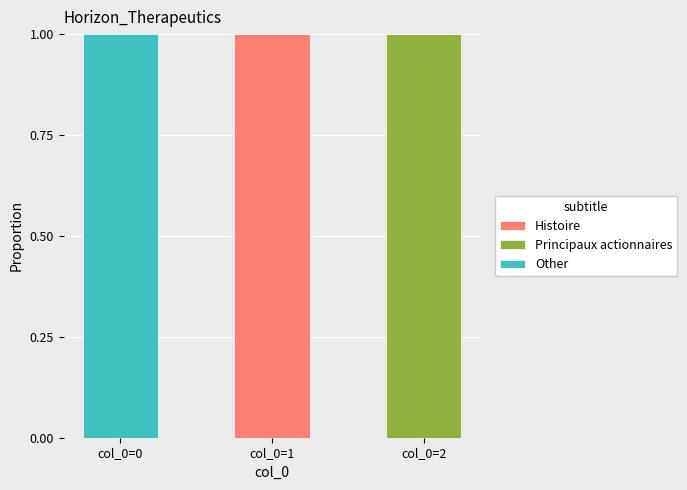

Is it true that Histoire equals 0 at col_0=0?

True